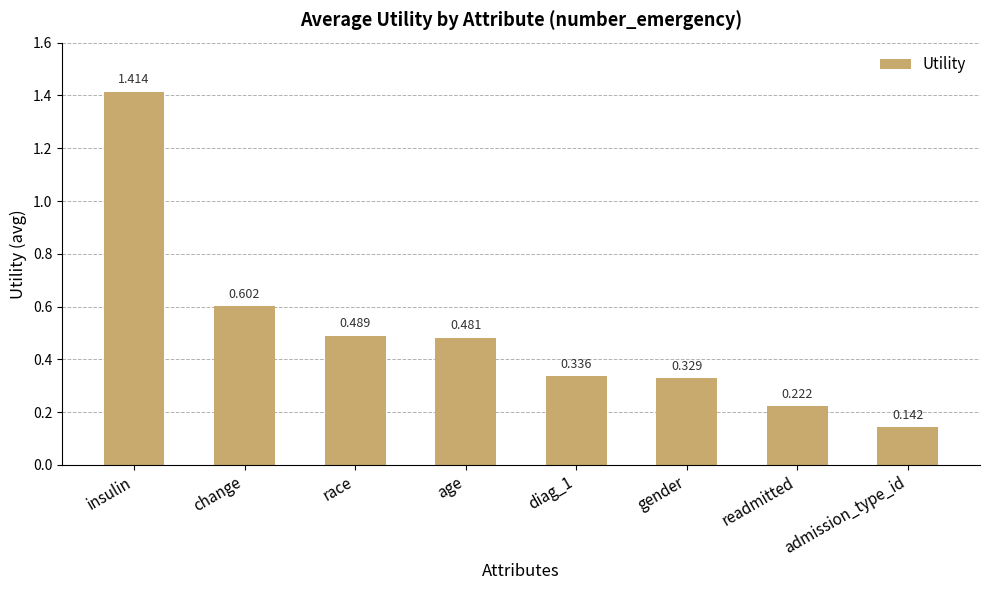

Which category has the highest value across all series?

insulin